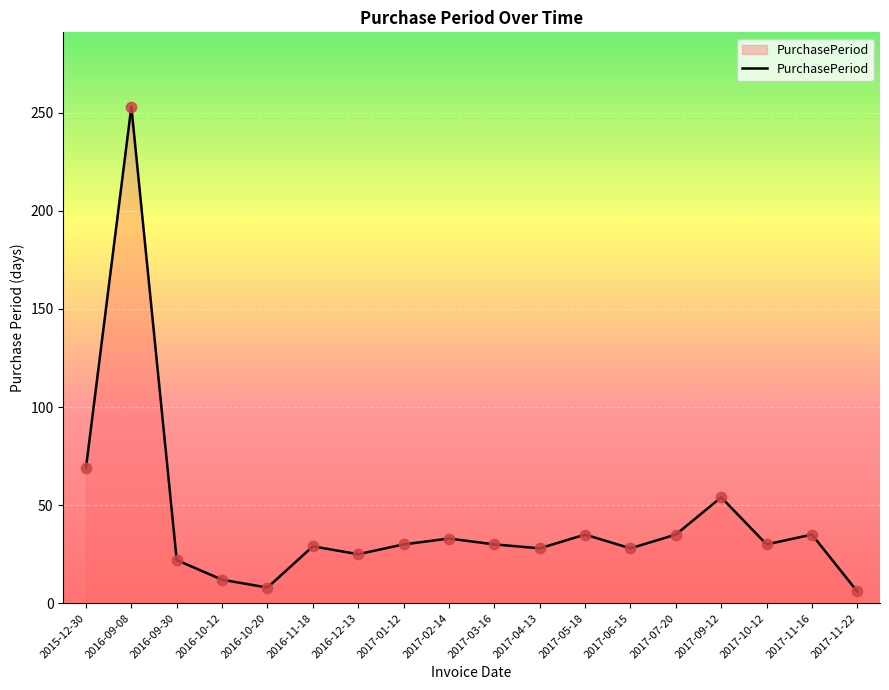

Between 2016-12-13 and 2017-07-20, which is larger?

2017-07-20